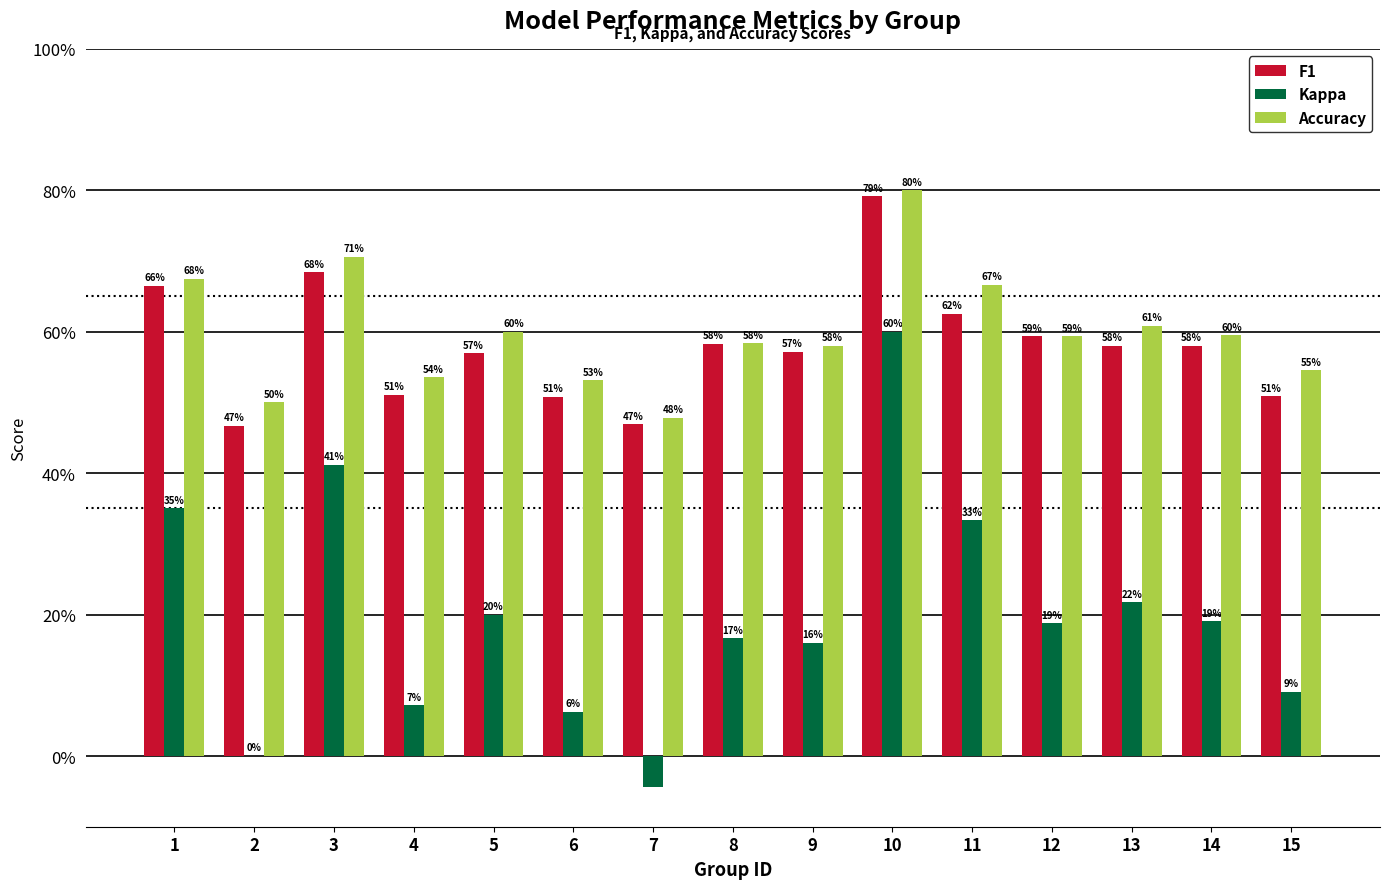

Are the bars grouped side by side (vs. stacked)?

Yes